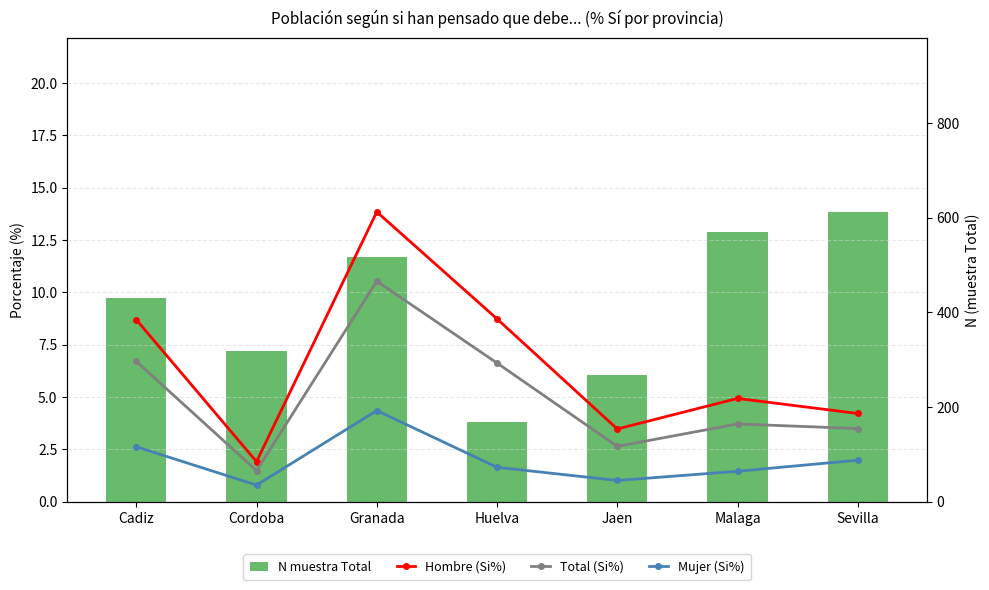

What is the minimum value for Hombre (Si%)?

1.9